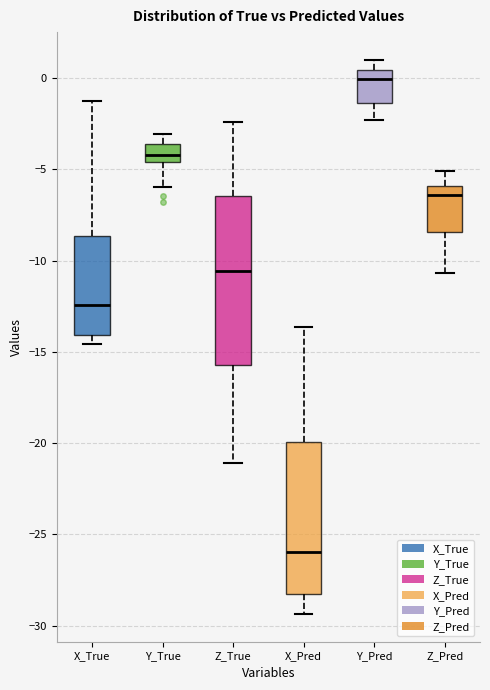

Reading left to right, read every box against the y-axis: the position of its median line, the range the box covers, and the ends of its whiskers. The values are not printed on the chart, so give them approximately, as read against the axis.

X_True: median -12.5, box -14.0 to -8.5, whiskers -14.5 to -1.5
Y_True: median -4.0, box -4.5 to -3.5, whiskers -6.0 to -3.0
Z_True: median -10.5, box -15.5 to -6.5, whiskers -21.0 to -2.5
X_Pred: median -26.0, box -28.5 to -20.0, whiskers -29.5 to -13.5
Y_Pred: median 0.0, box -1.5 to 0.5, whiskers -2.5 to 1.0
Z_Pred: median -6.5, box -8.5 to -6.0, whiskers -10.5 to -5.0